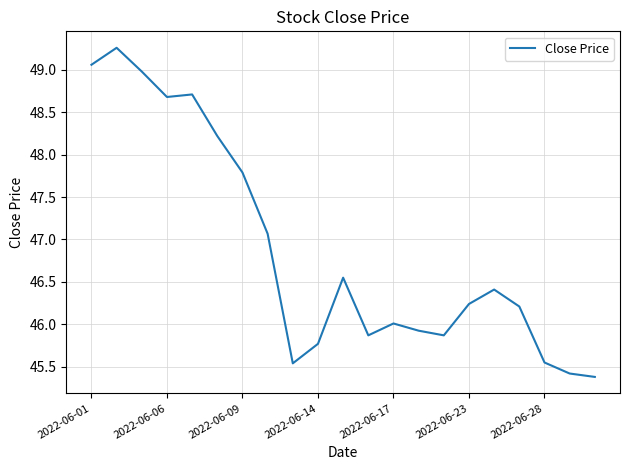

What is the greatest value displayed?

49.3